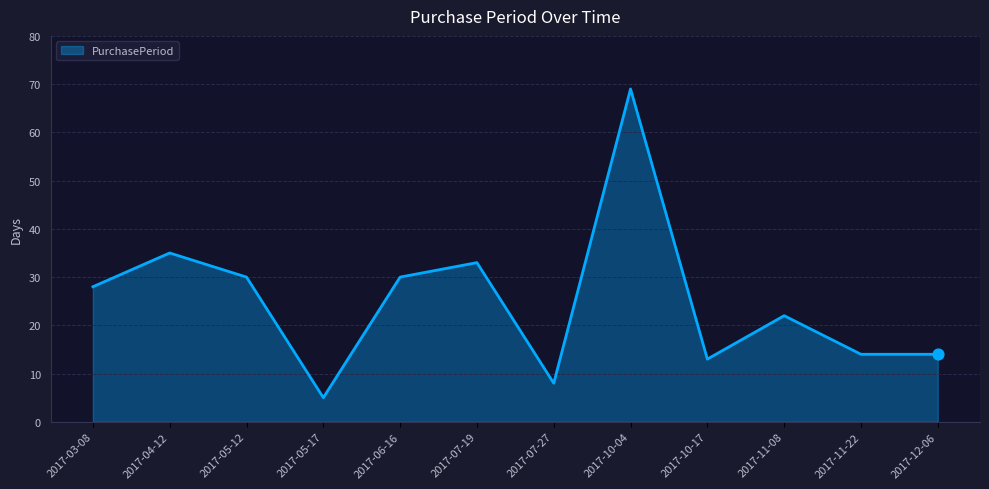

Approximately how many times larger is the value at 2017-04-12 compared to 2017-11-08?

1.6